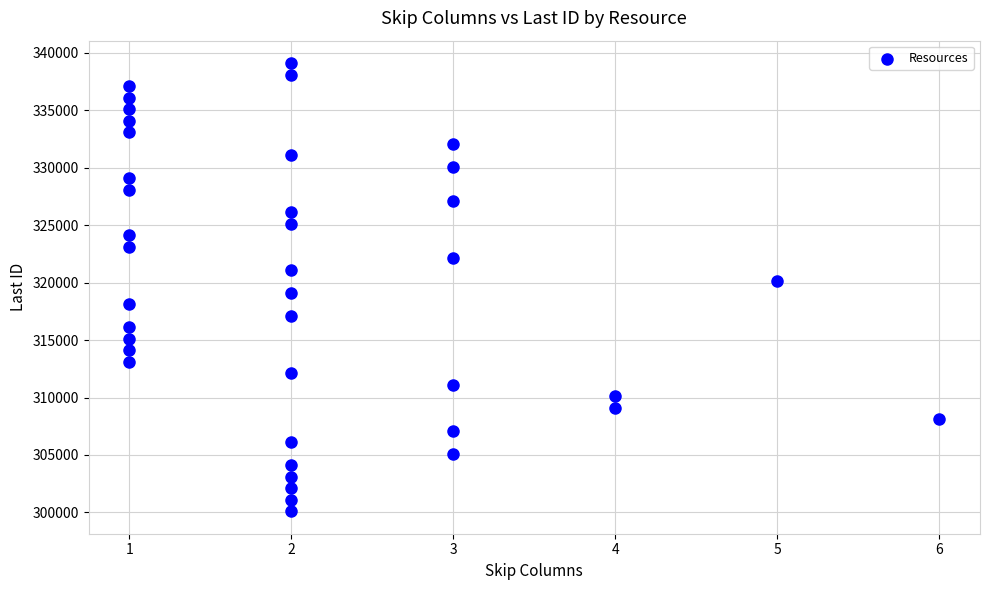

What is the range of X values (max minus min)?

5